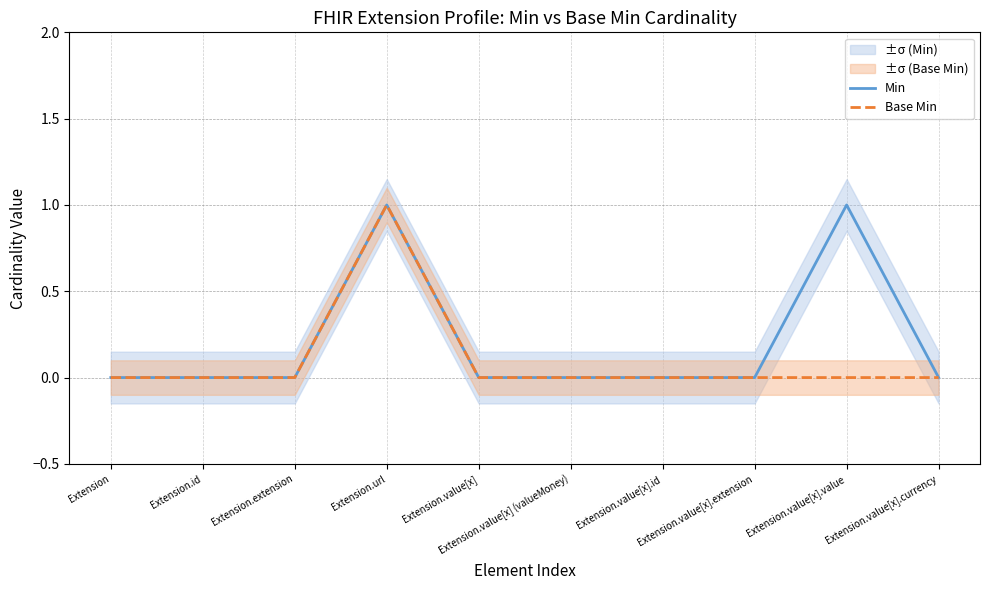

Which category has the lowest value in the Min series?

Extension